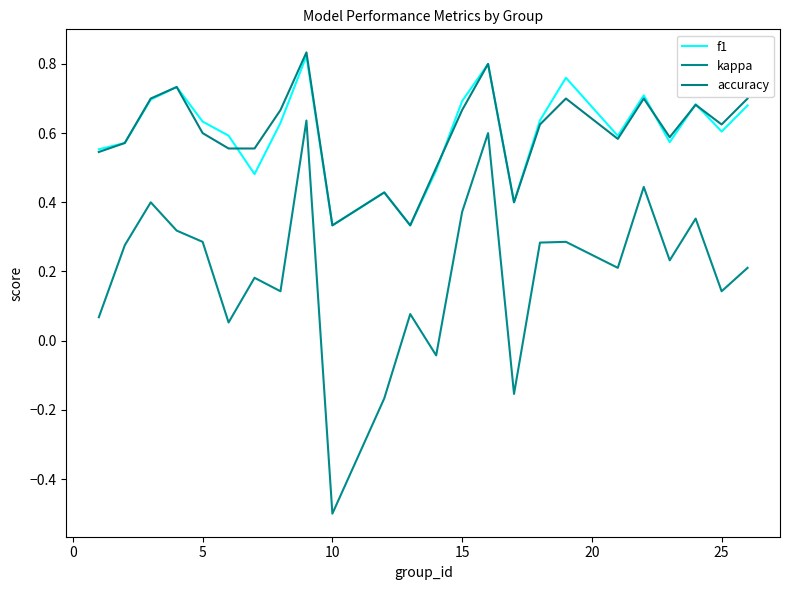

In kappa, how many points are higher than both neighbors (excluding endpoints)?

8